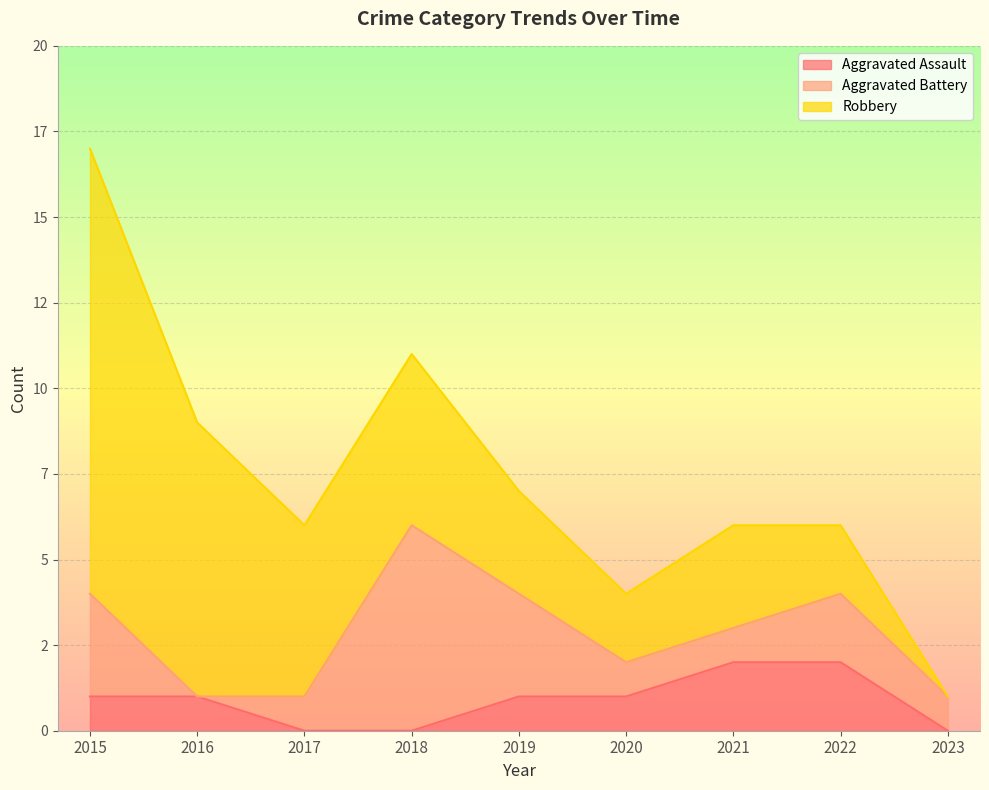

What is the maximum value for Aggravated Battery?

6